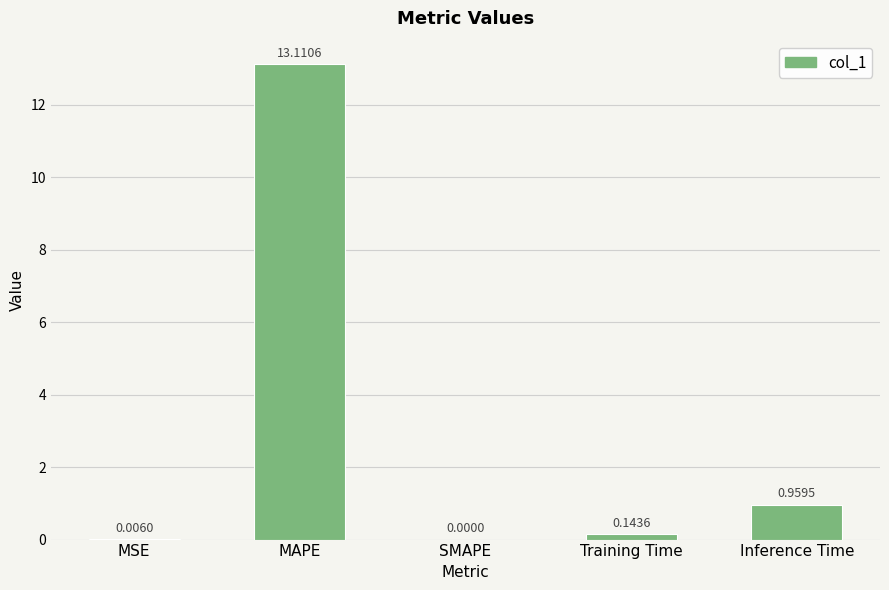

At which label is the value closest to 6?

Inference Time